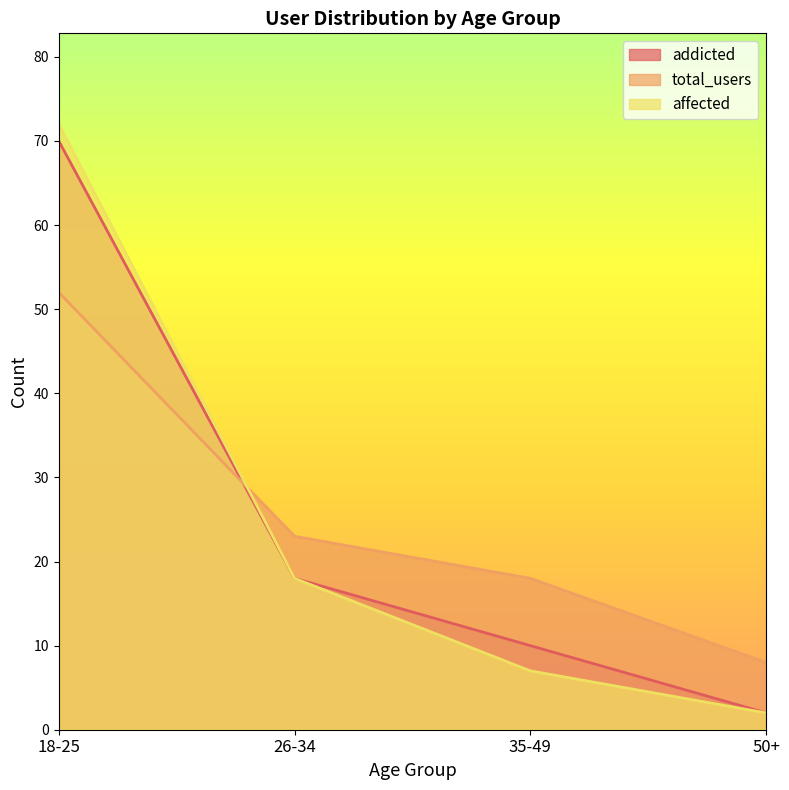

True or false: affected has more than 2 points higher than both neighbors.

False